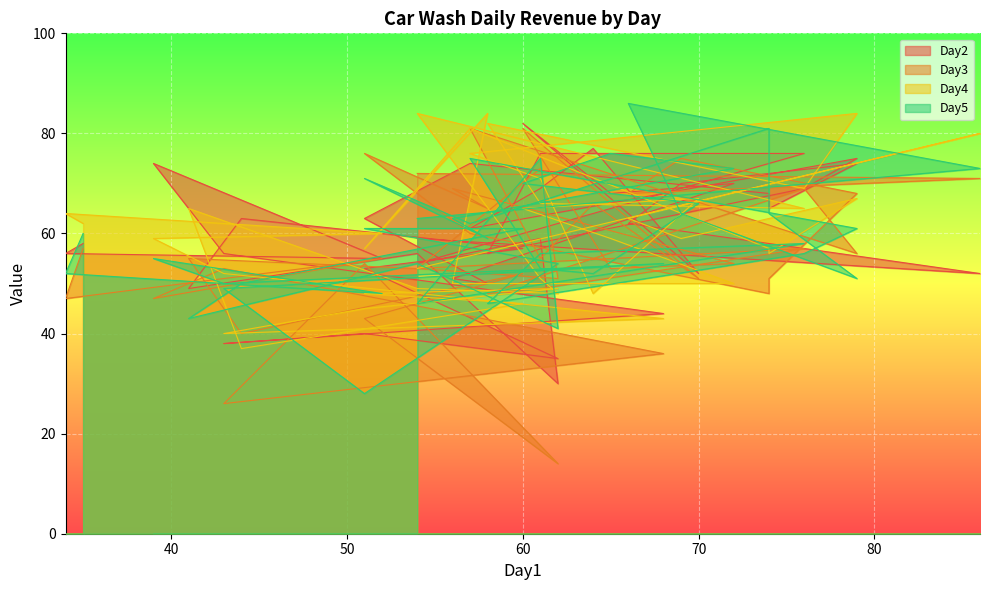

Reading left to right, list all the values displayed in this chart.

Day2: 59	52	62	70	74	65	68	74	63	50	51	70	68	82	52	77	69	61	75	69	56	76	76	54	59	30	56	49	63	57	53	35	40	38	44	56	74	55	56	58
Day3: 72	71	68	75	68	51	48	60	76	65	69	54	53	81	51	66	55	81	56	69	48	49	57	53	73	51	53	55	40	52	43	14	54	26	36	53	47	55	47	57
Day4: 53	80	63	59	67	56	57	81	57	84	50	50	59	65	67	48	71	76	84	69	82	66	65	84	51	48	49	65	37	46	48	49	45	40	43	52	59	60	64	62
Day5: 63	73	86	64	51	64	81	62	71	59	63	73	76	70	66	52	53	75	61	56	46	56	58	46	75	41	54	43	50	61	61	54	28	49	54	50	55	48	52	60